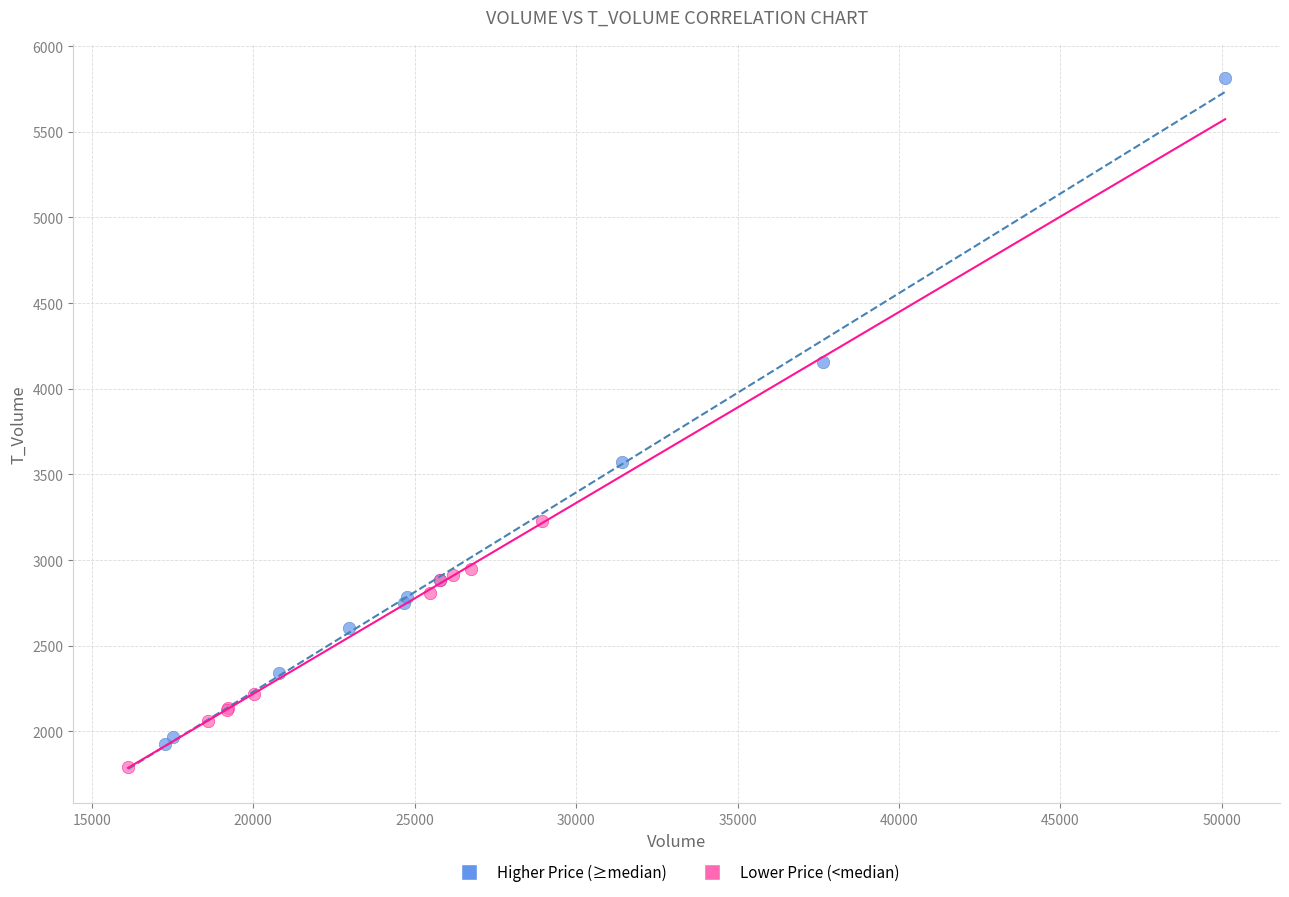

Which series reaches the maximum Y coordinate?

Higher Price (≥median)